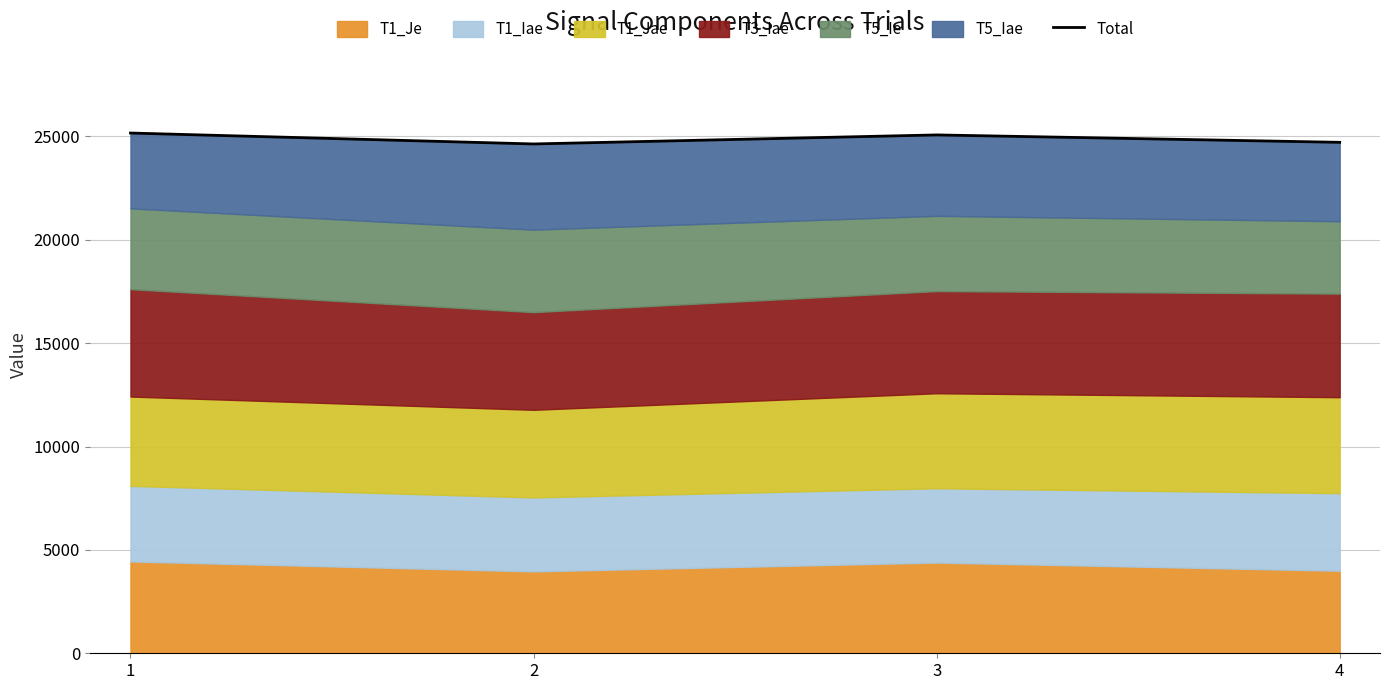

At which category does the data reach its first local valley?

2